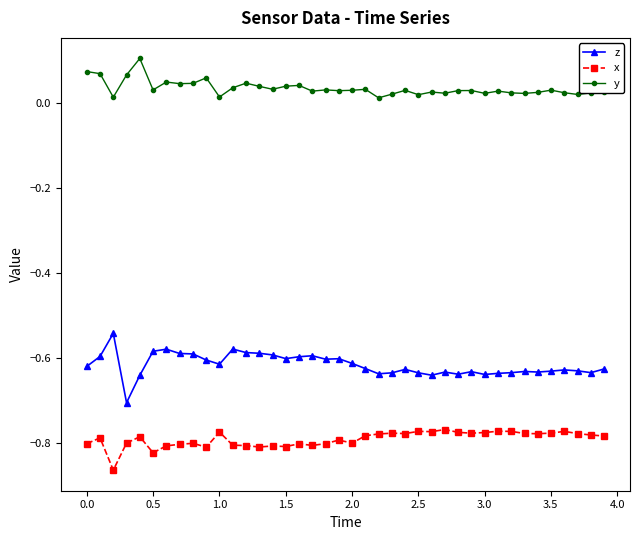

How many series are shown in this chart?

3